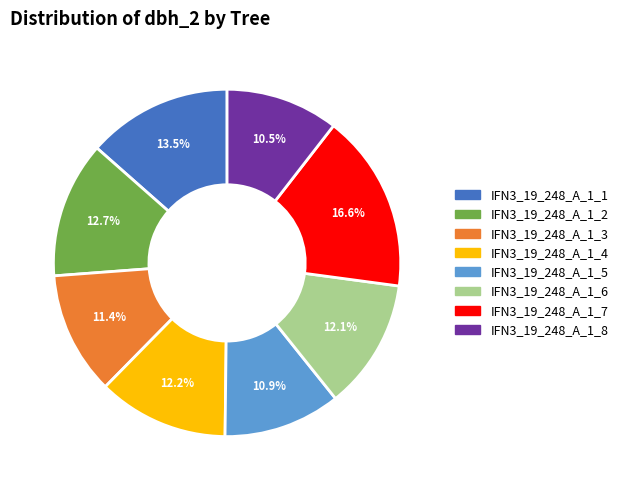

Which slice is the largest?

IFN3_19_248_A_1_7